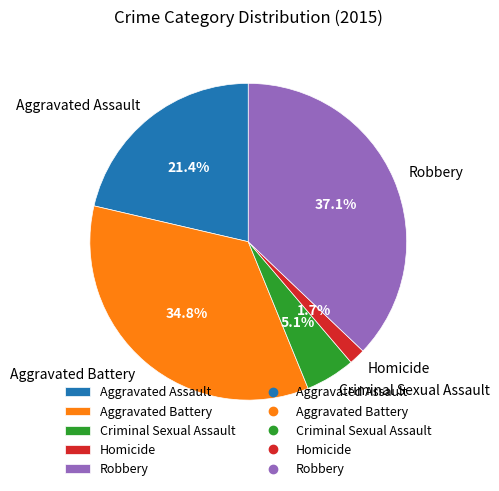

To the nearest percent, what is the combined percentage of Aggravated Assault and Criminal Sexual Assault?

26%